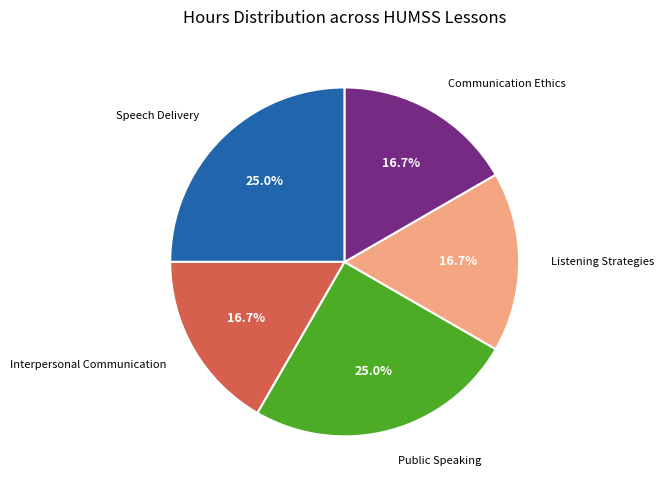

Is there any slice that represents more than half of the pie?

No